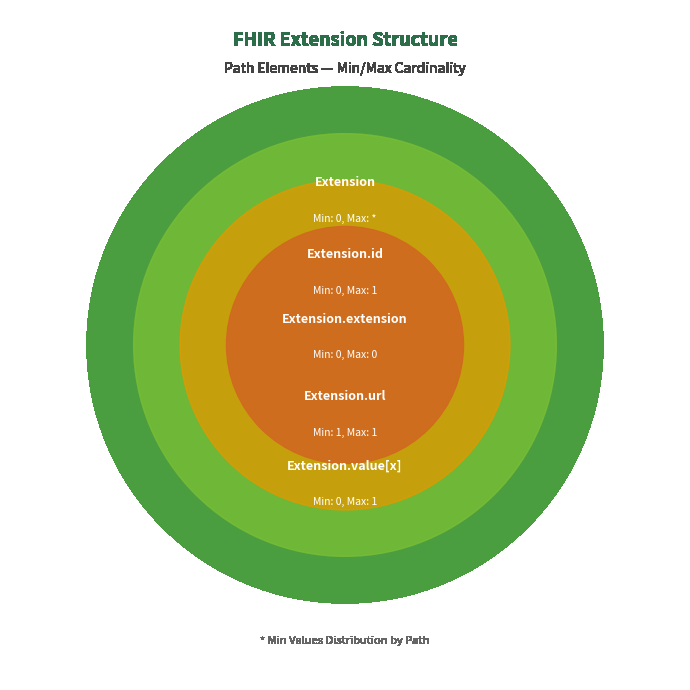

Is it true that Extension.url is 100% of the pie?

True